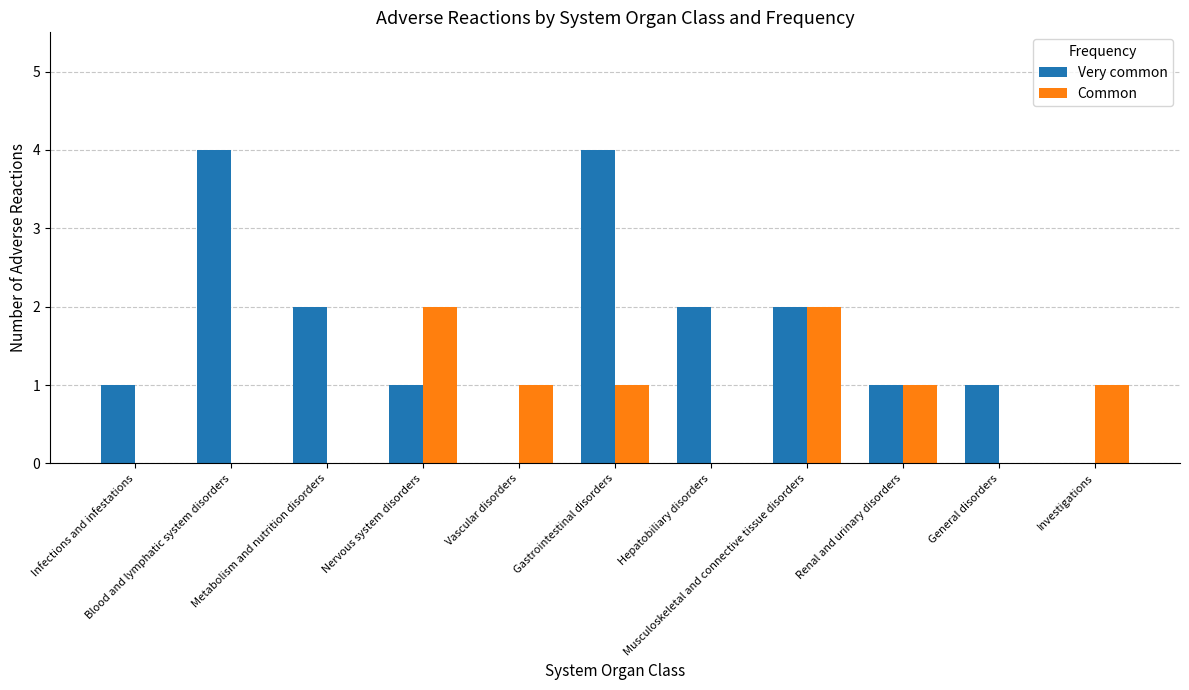

What is the greatest value displayed?

4